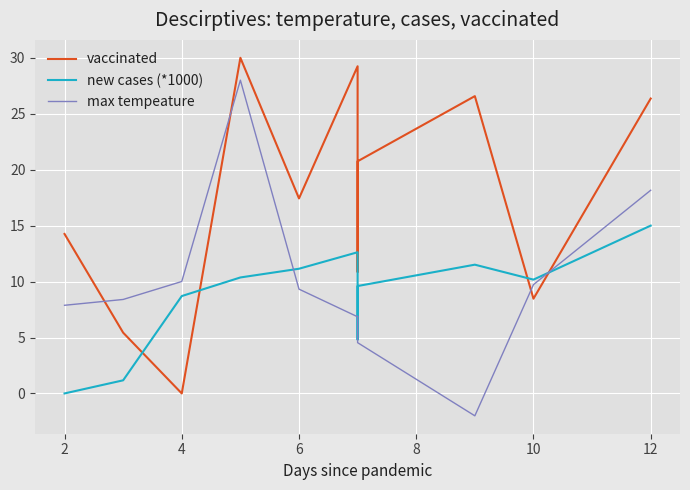

Rank the series by their maximum value, from lowest to highest.

new cases (*1000), max tempeature, vaccinated